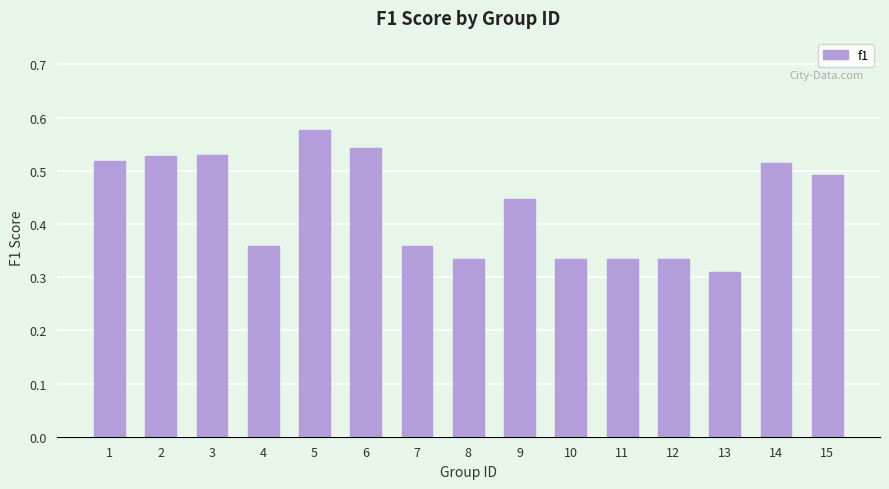

What is the sum of the values at 6 and 15?

1.0